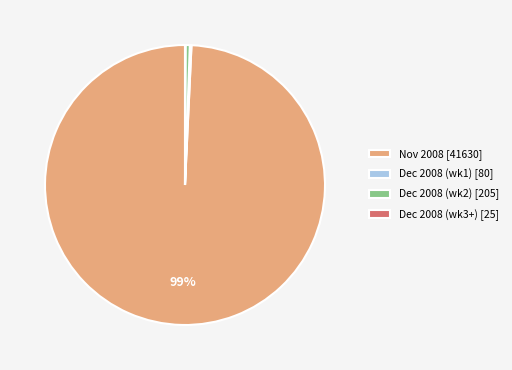

The Nov 2008 [41630] slice represents 99% of the pie. True or false?

True